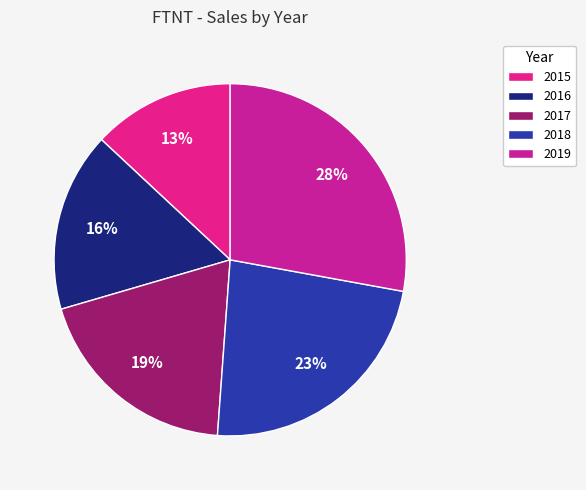

How many slices are in this pie chart?

5